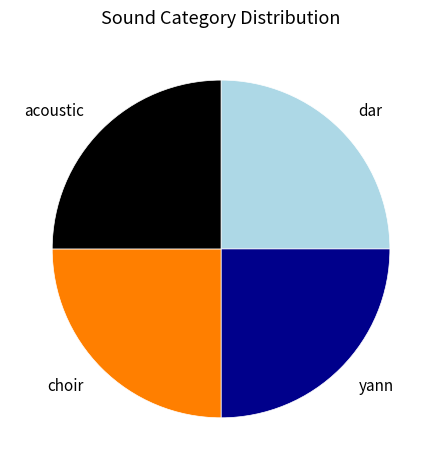

The yann slice represents 38% of the pie. True or false?

False